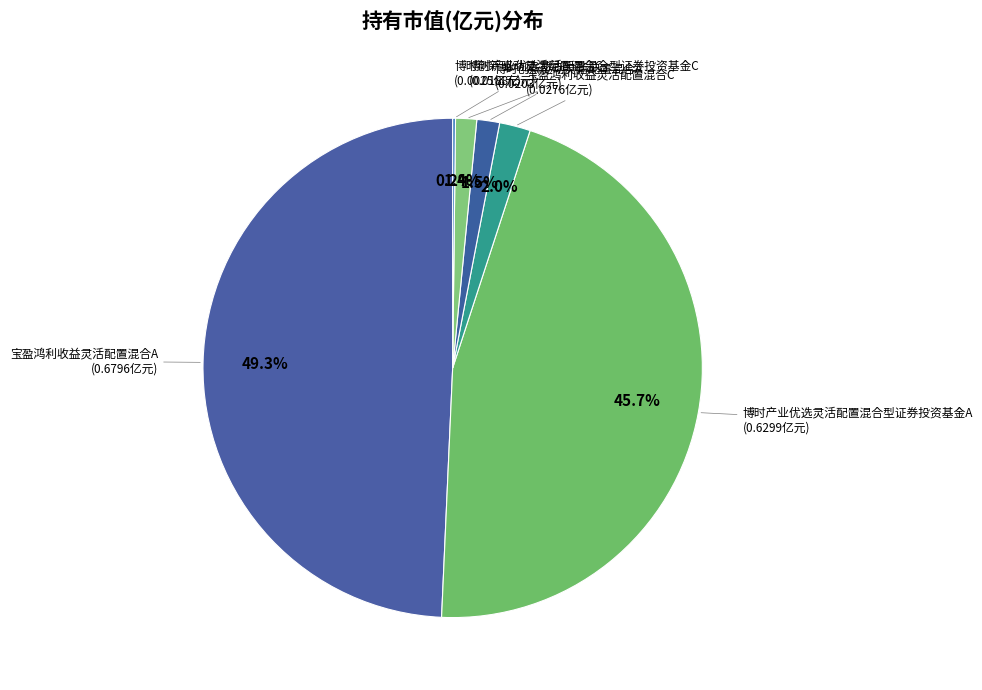

Does any single category account for the majority?

No